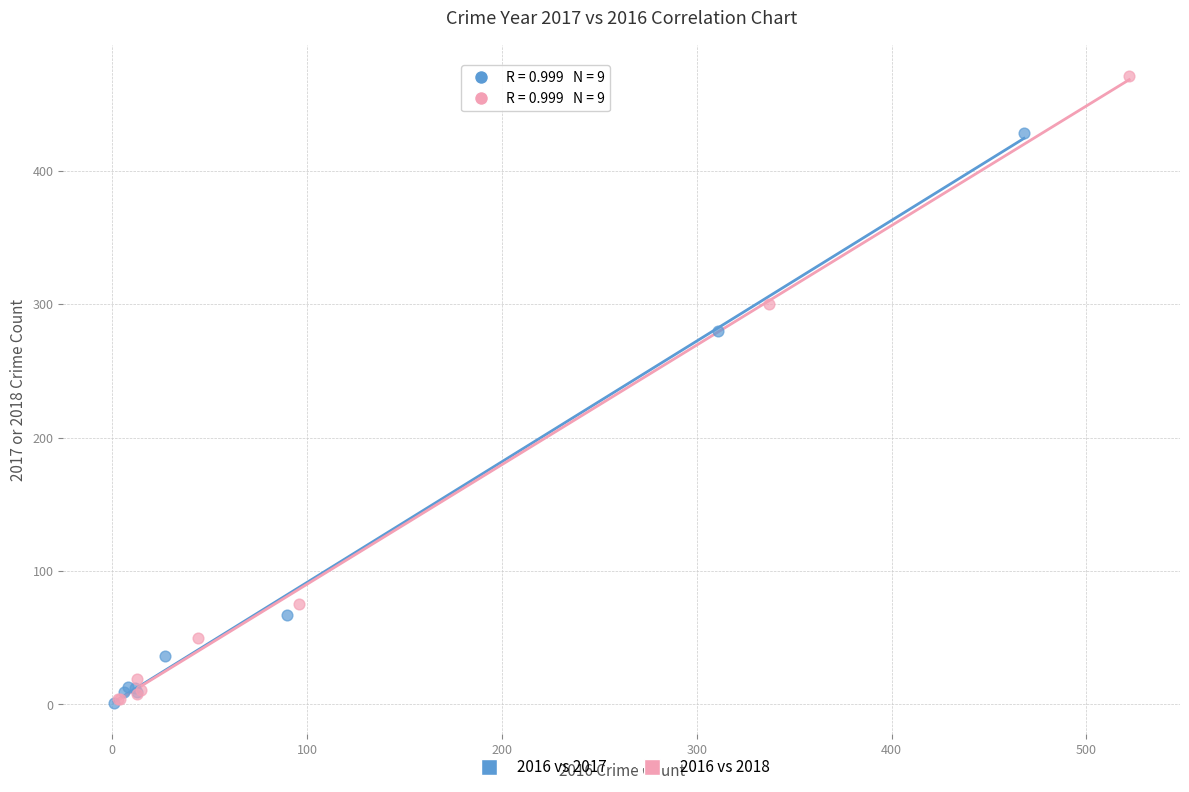

Which series has the largest Y range (max minus min)?

2016 vs 2018